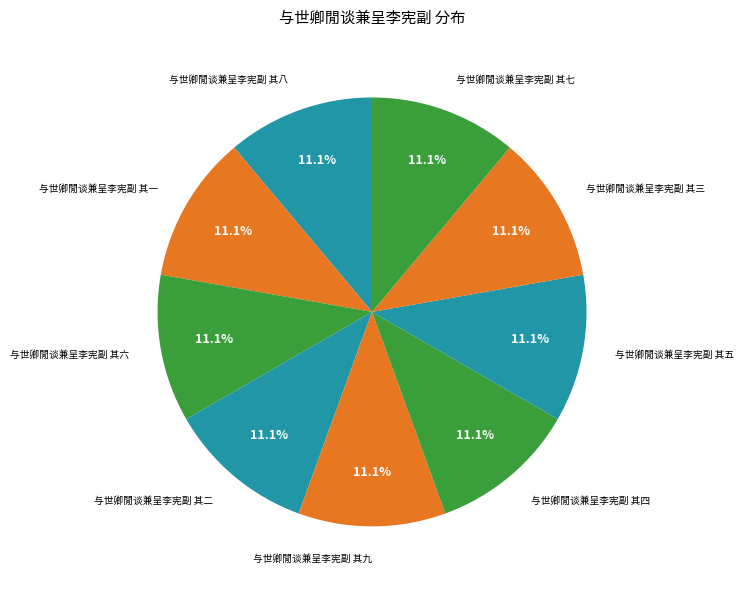

Is there any slice that represents more than half of the pie?

No